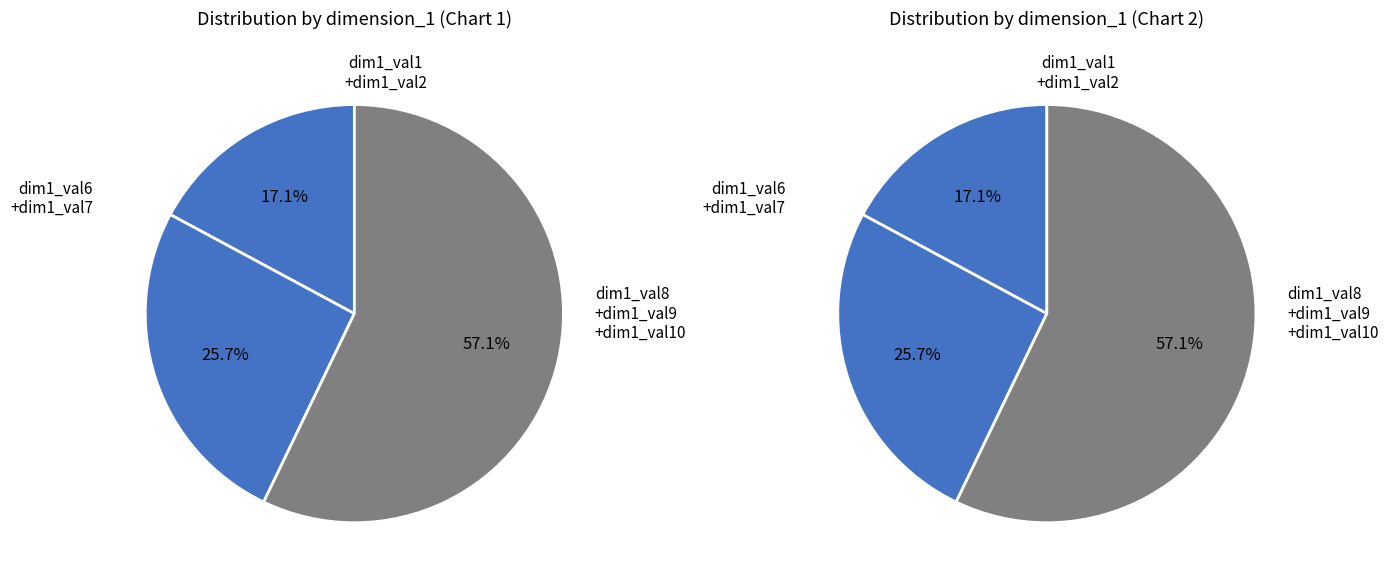

To the nearest percent, what percentage of the pie is dim1_val9?

17%